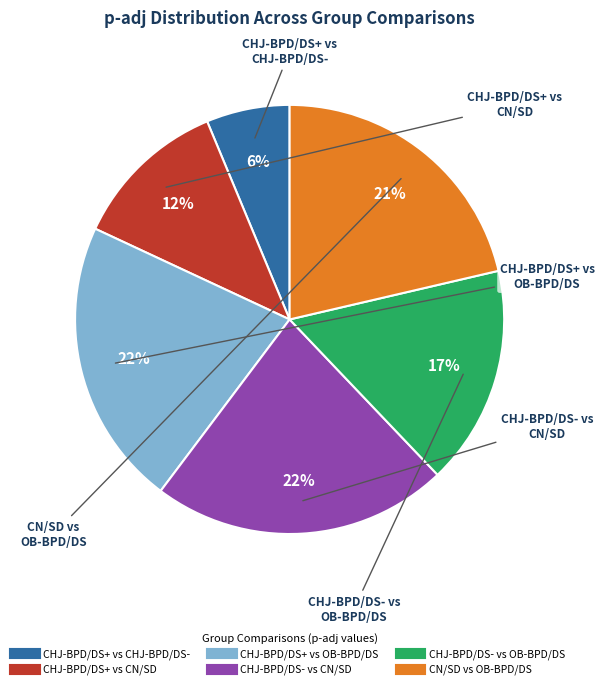

To the nearest percent, what is the average slice percentage?

17%